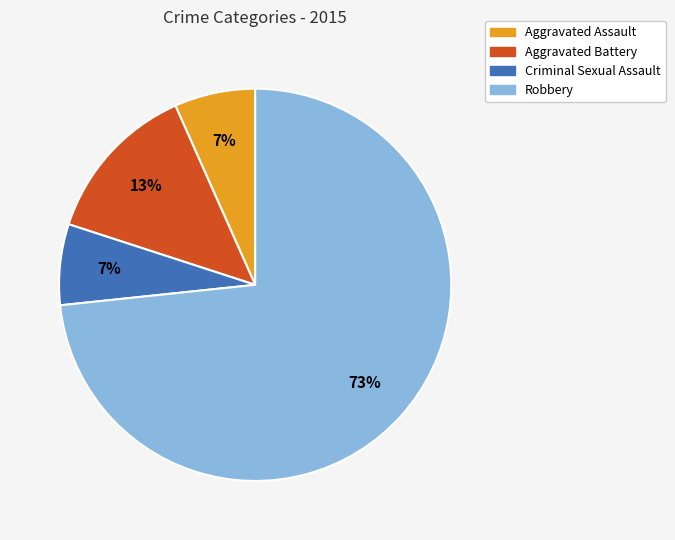

Which slice is the largest?

Robbery